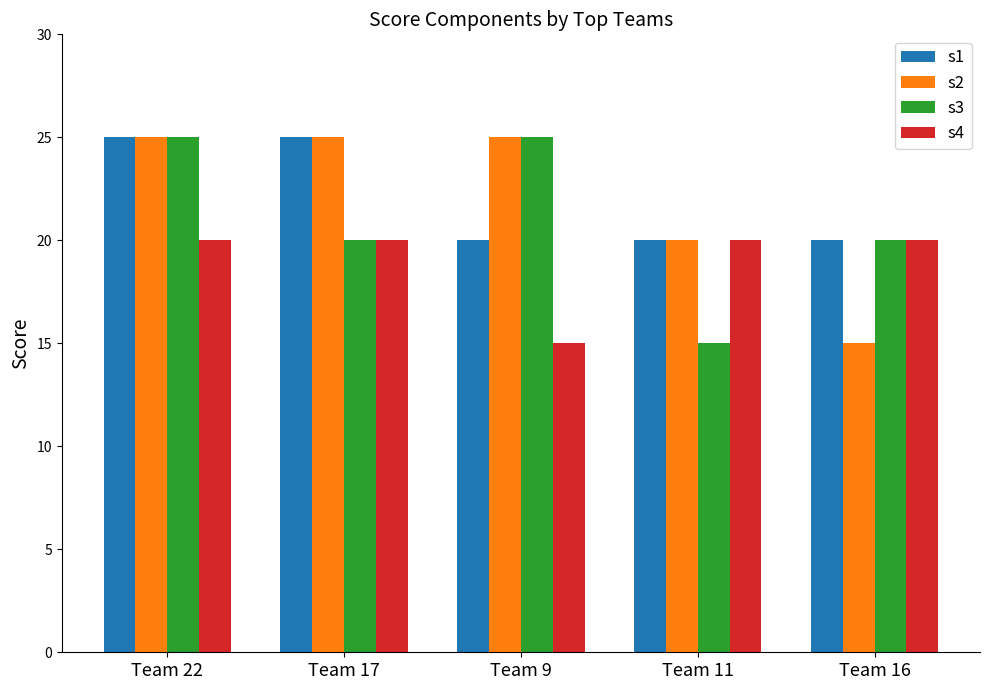

Reading left to right, what are all the values shown in this chart?

s1: 25	25	20	20	20
s2: 25	25	25	20	15
s3: 25	20	25	15	20
s4: 20	20	15	20	20